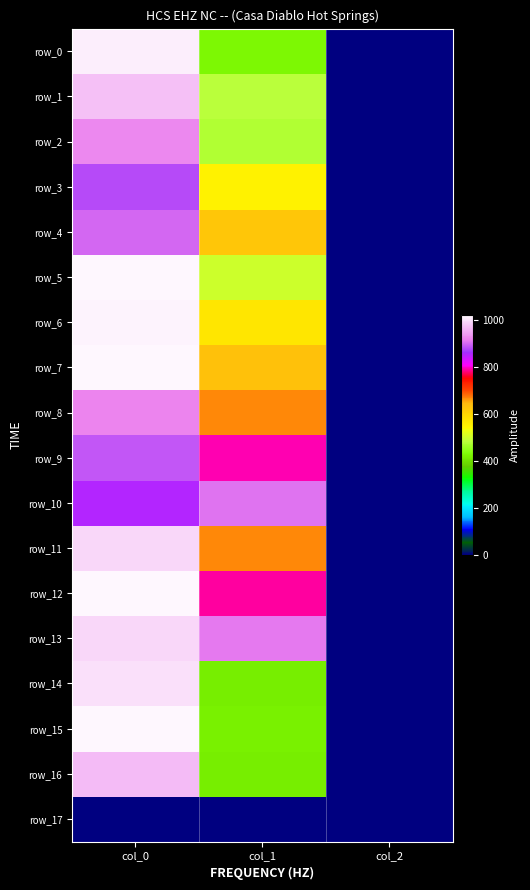

At col_1, list the series in order from largest to smallest.

row_13, row_10, row_9, row_12, row_8, row_11, row_7, row_4, row_6, row_3, row_5, row_1, row_2, row_0, row_15, row_14, row_16, row_17